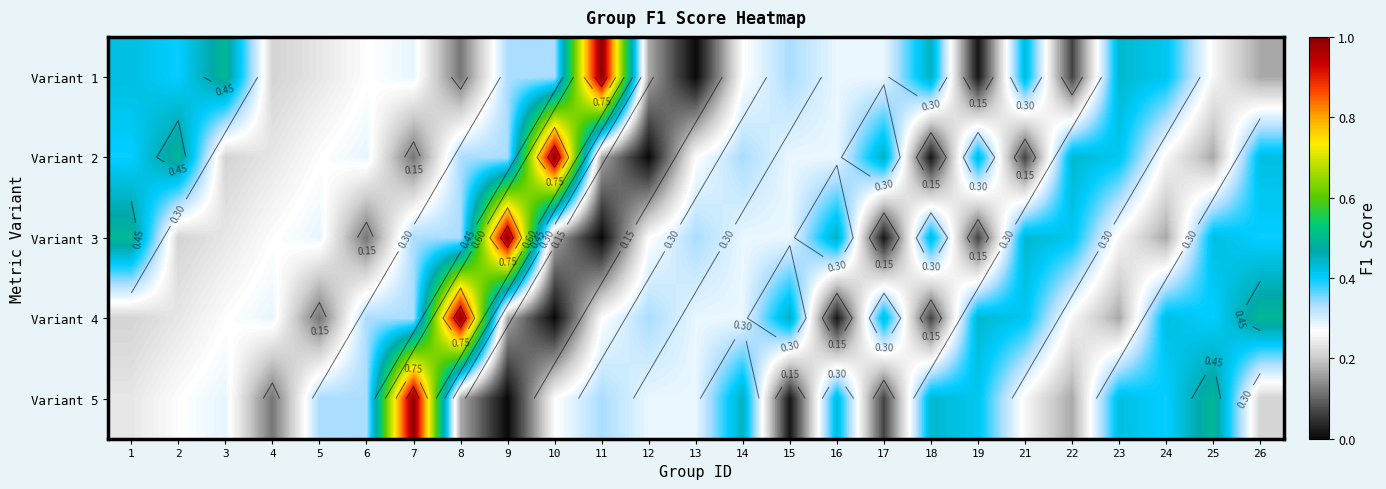

What is the total value across all series at 21?

1.6